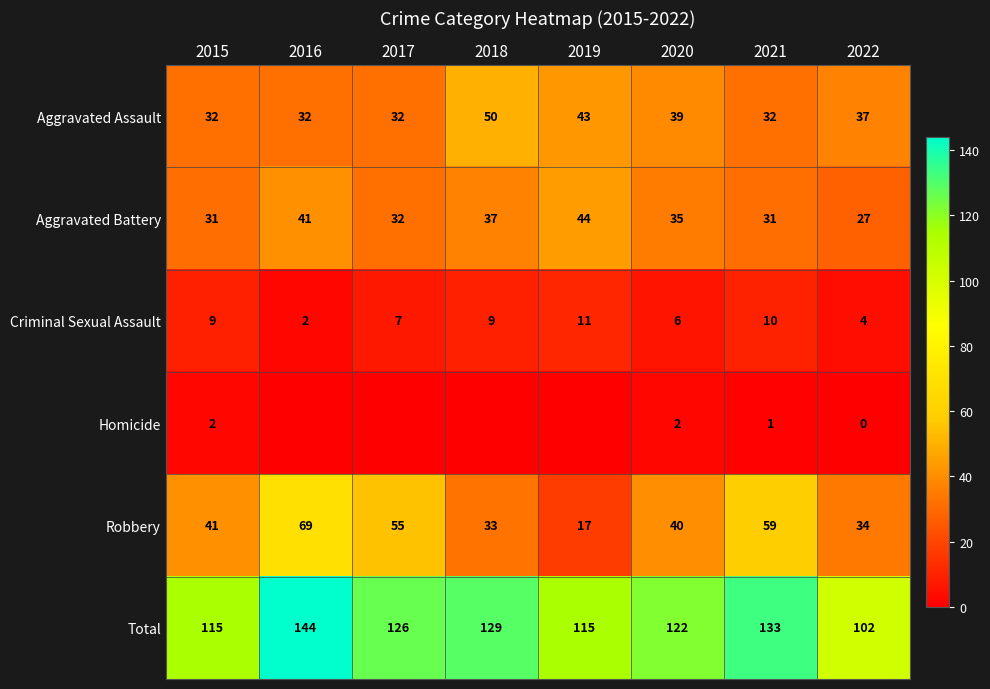

Between 2018 and 2017, which is larger?

2018